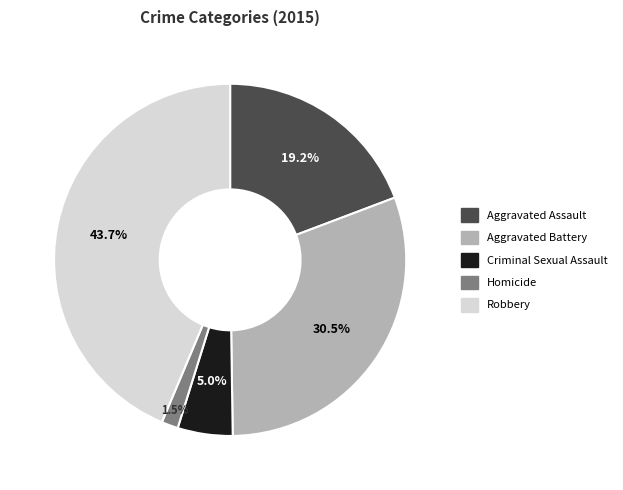

Does Aggravated Battery account for over 50% of the chart?

No